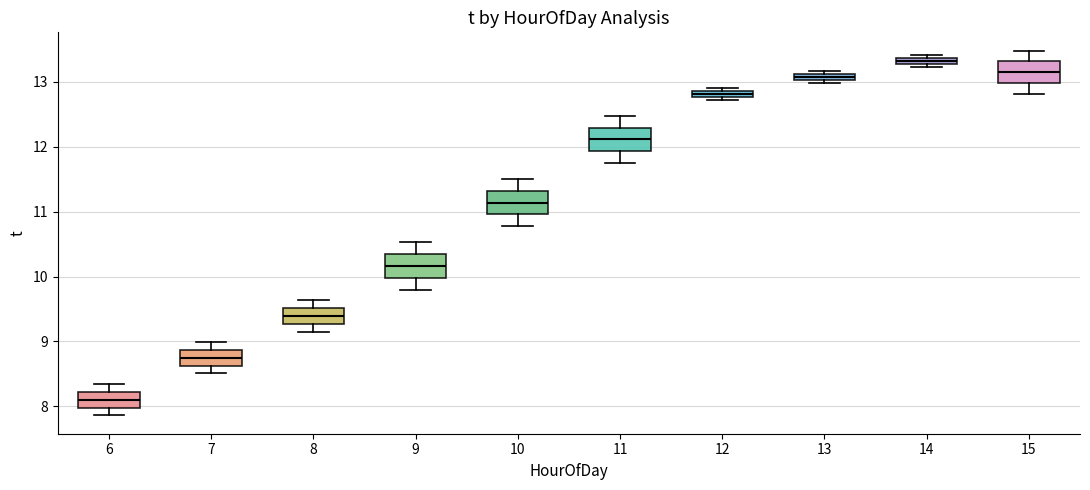

Which box's median line is the lowest?

6